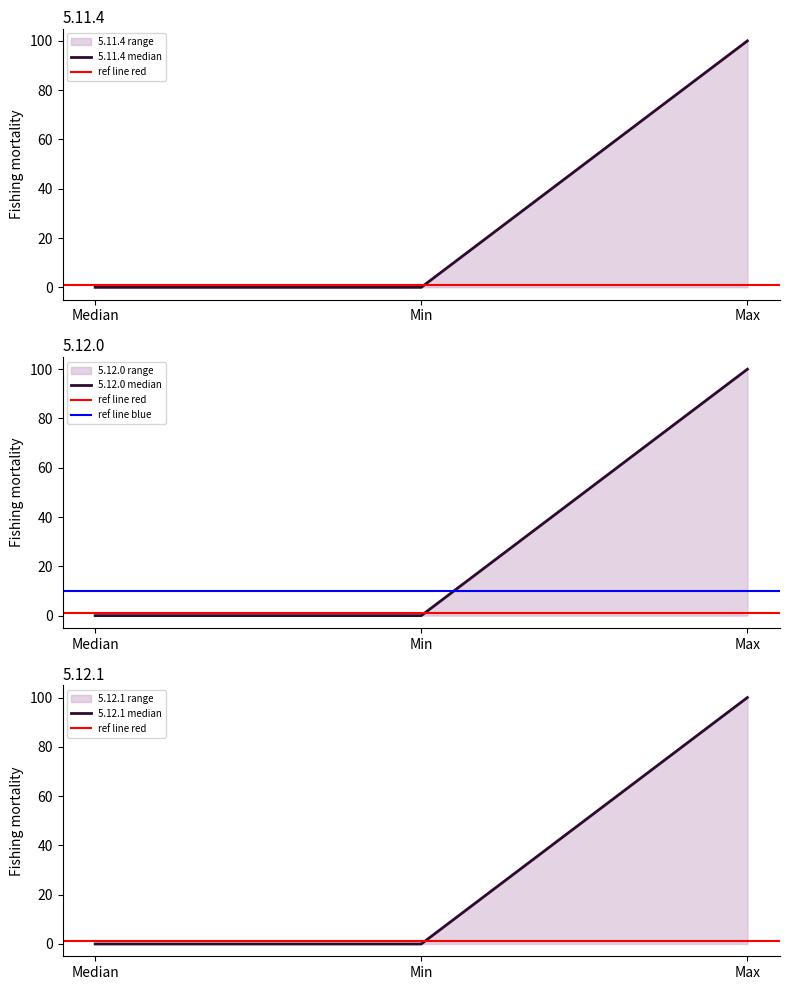

At which label is 5.12.1 closest to 50?

Median